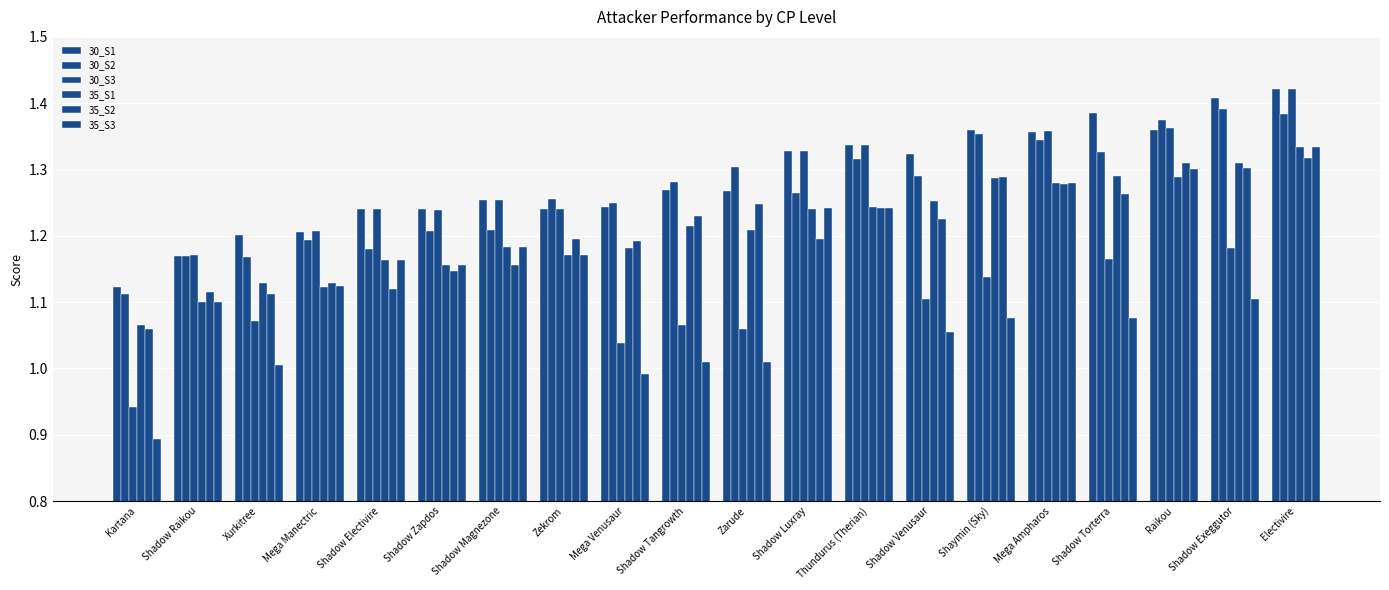

How many categories are shown in the chart?

20